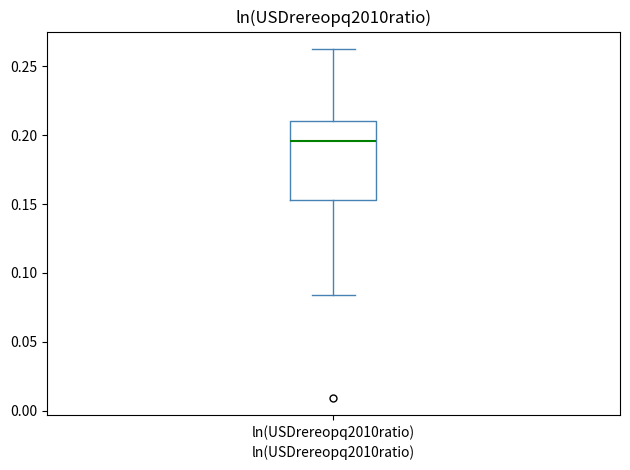

Transcribe this box plot: give where the median line is, the range the box spans, and where the two whiskers end, as read against the y-axis. The values are not printed on the chart, so give them approximately, as read against the axis.

median 0.195, box 0.155 to 0.210, whiskers 0.085 to 0.265